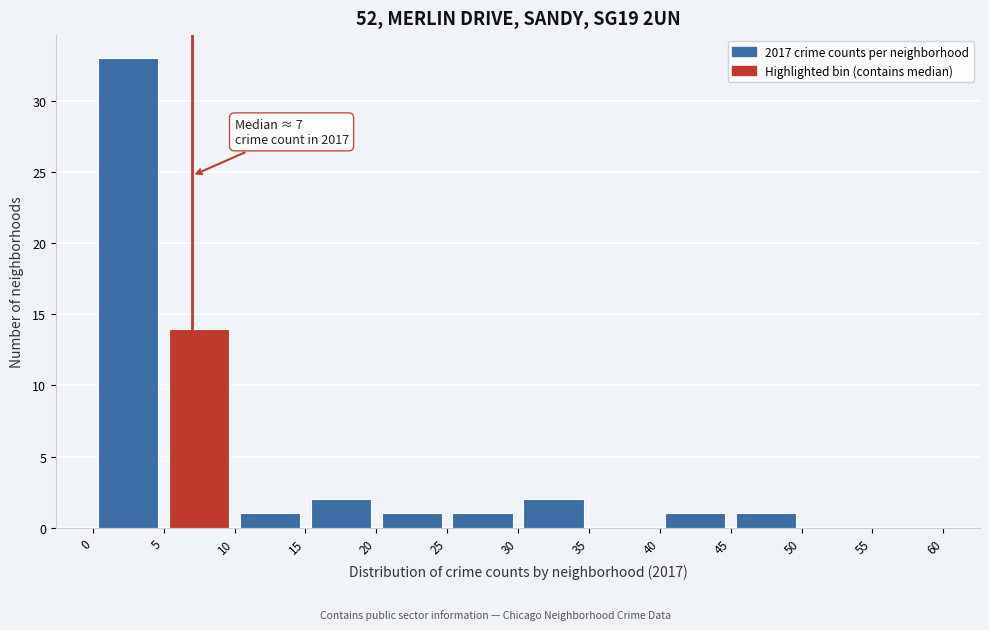

Which range on the x-axis has the tallest bar?

0 to 5